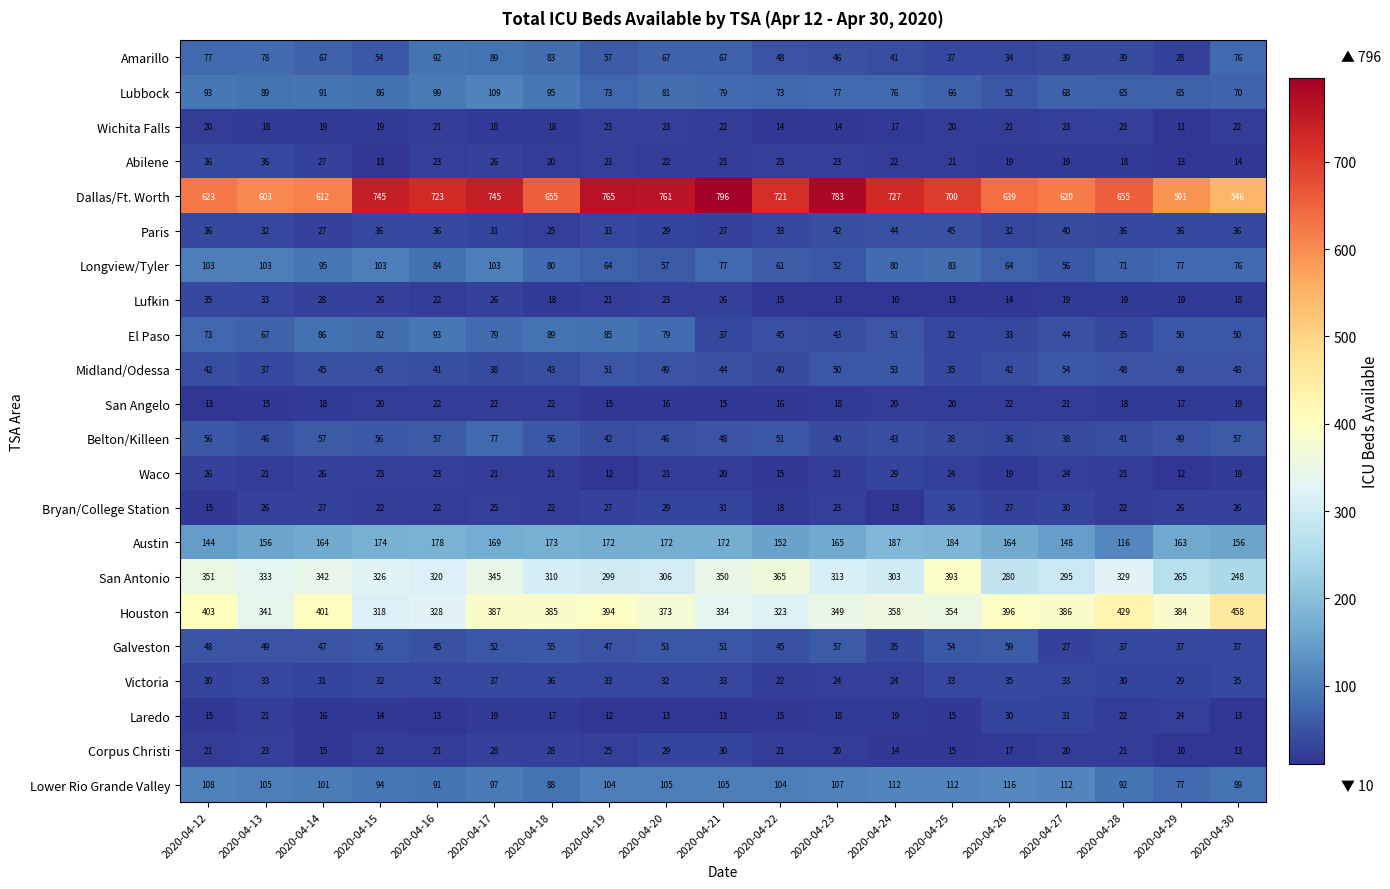

What is the difference between the second highest and second lowest values in the Victoria series?

12